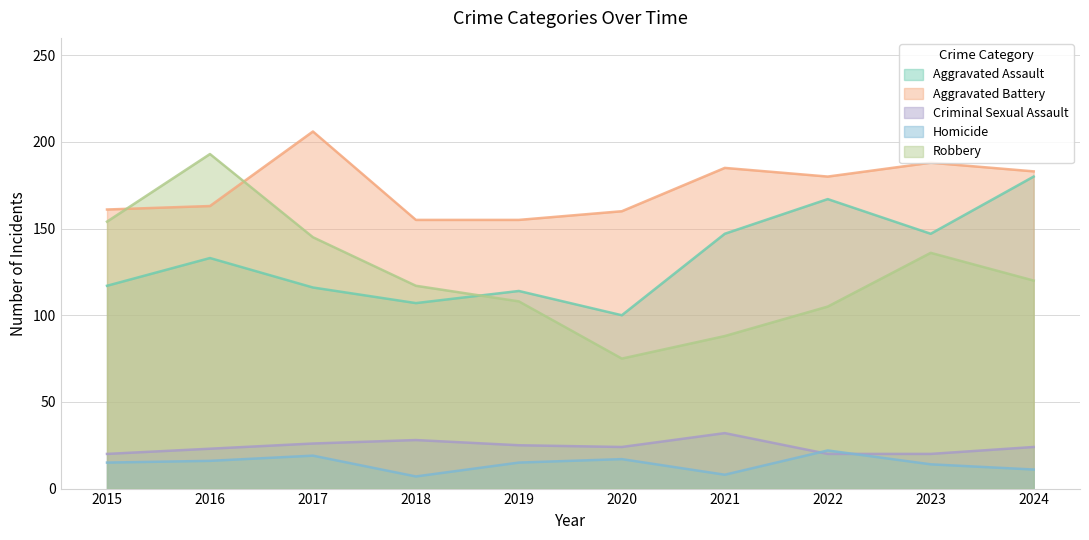

Where is the first local maximum for Aggravated Battery?

2017